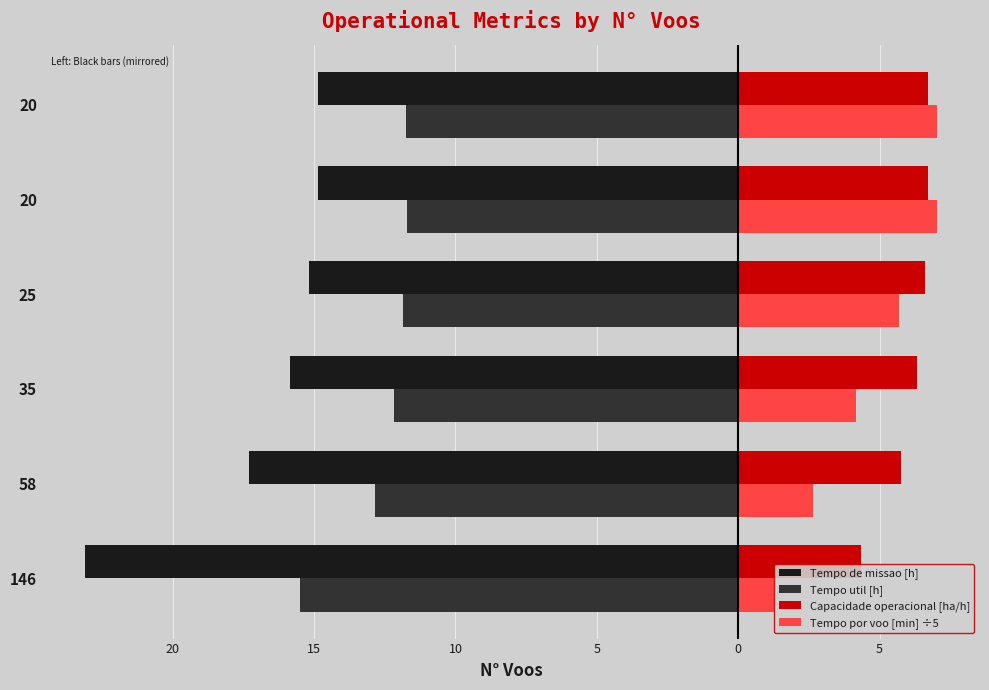

At which category is the sum across all series the highest?

5